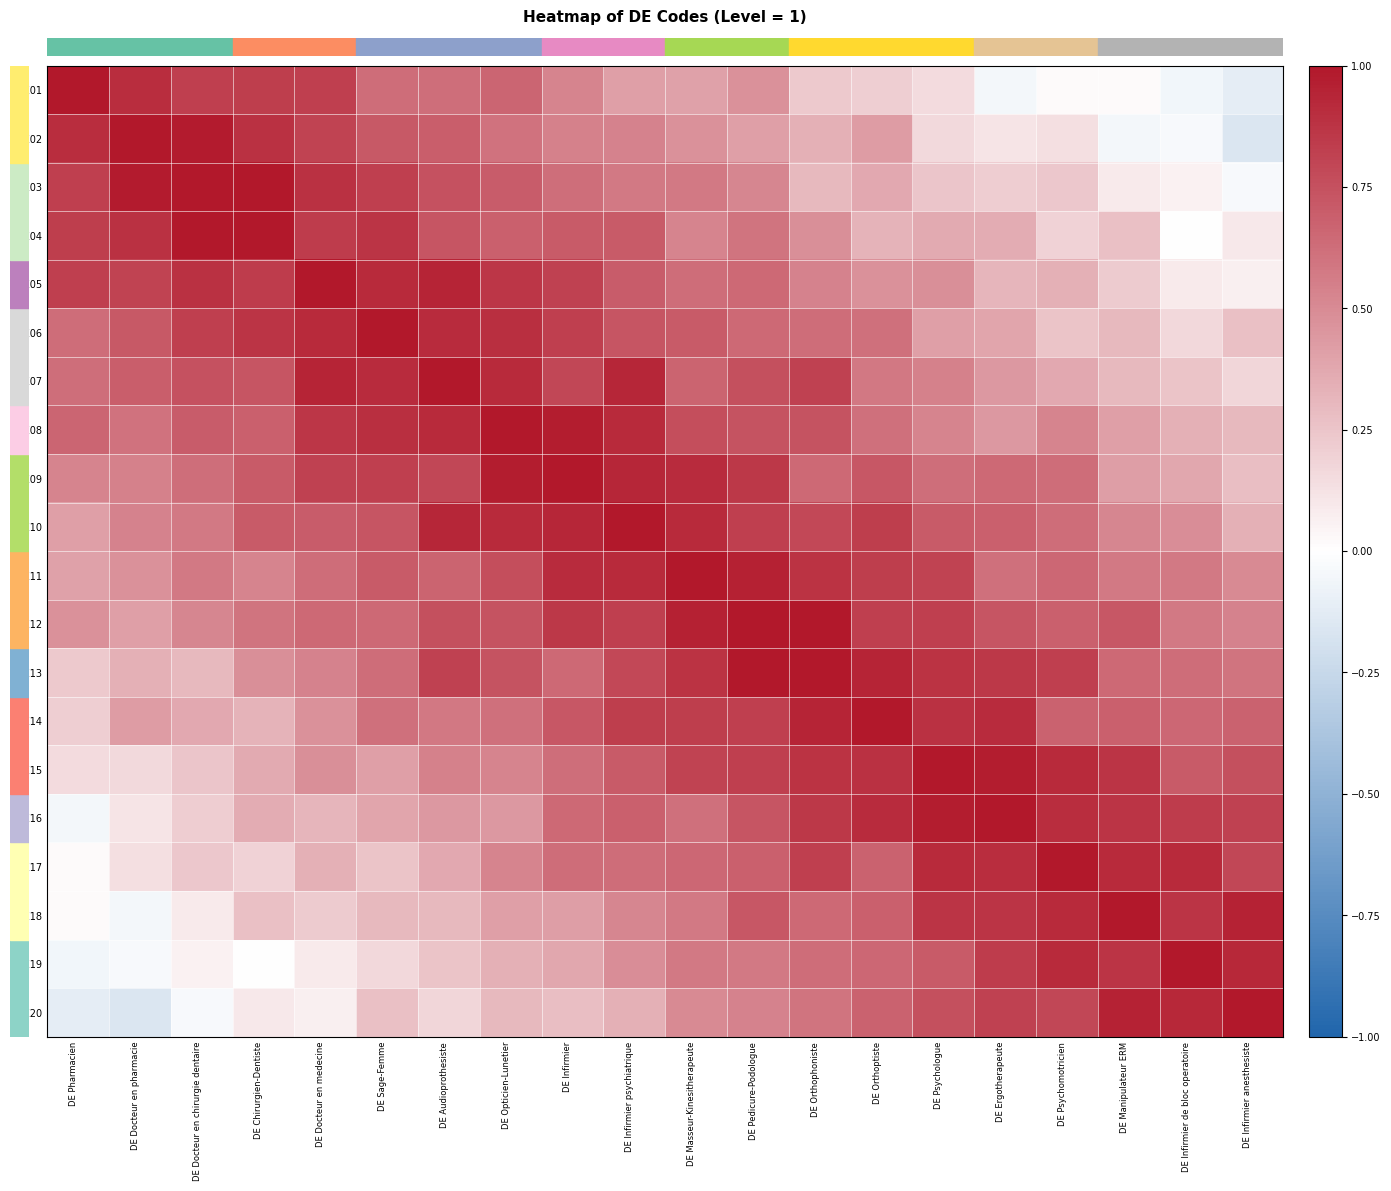

Reading left to right, transcribe all the data shown in this chart.

row_0: DE Pharmacien=1.0	DE Docteur en pharmacie=0.9	DE Docteur en chirurgie dentaire=0.8	DE Chirurgien-Dentiste=0.8	DE Docteur en medecine=0.8	DE Sage-Femme=0.6	DE Audioprothesiste=0.6	DE Opticien-Lunetier=0.7	DE Infirmier=0.5	DE Infirmier psychiatrique=0.4	DE Masseur-Kinesitherapeute=0.4	DE Pedicure-Podologue=0.5	DE Orthophoniste=0.2	DE Orthoptiste=0.2	DE Psychologue=0.1	DE Ergotherapeute=-0.0	DE Psychomotricien=0.0	DE Manipulateur ERM=0.0	DE Infirmier de bloc operatoire=-0.1	DE Infirmier anesthesiste=-0.1
row_1: DE Pharmacien=0.9	DE Docteur en pharmacie=1.0	DE Docteur en chirurgie dentaire=1.0	DE Chirurgien-Dentiste=0.9	DE Docteur en medecine=0.8	DE Sage-Femme=0.7	DE Audioprothesiste=0.7	DE Opticien-Lunetier=0.6	DE Infirmier=0.5	DE Infirmier psychiatrique=0.5	DE Masseur-Kinesitherapeute=0.5	DE Pedicure-Podologue=0.4	DE Orthophoniste=0.3	DE Orthoptiste=0.4	DE Psychologue=0.2	DE Ergotherapeute=0.1	DE Psychomotricien=0.1	DE Manipulateur ERM=-0.0	DE Infirmier de bloc operatoire=-0.0	DE Infirmier anesthesiste=-0.2
row_2: DE Pharmacien=0.8	DE Docteur en pharmacie=1.0	DE Docteur en chirurgie dentaire=1.0	DE Chirurgien-Dentiste=1.0	DE Docteur en medecine=0.9	DE Sage-Femme=0.8	DE Audioprothesiste=0.7	DE Opticien-Lunetier=0.7	DE Infirmier=0.6	DE Infirmier psychiatrique=0.6	DE Masseur-Kinesitherapeute=0.6	DE Pedicure-Podologue=0.5	DE Orthophoniste=0.3	DE Orthoptiste=0.4	DE Psychologue=0.2	DE Ergotherapeute=0.2	DE Psychomotricien=0.2	DE Manipulateur ERM=0.1	DE Infirmier de bloc operatoire=0.1	DE Infirmier anesthesiste=-0.0
row_3: DE Pharmacien=0.8	DE Docteur en pharmacie=0.9	DE Docteur en chirurgie dentaire=1.0	DE Chirurgien-Dentiste=1.0	DE Docteur en medecine=0.8	DE Sage-Femme=0.9	DE Audioprothesiste=0.7	DE Opticien-Lunetier=0.7	DE Infirmier=0.7	DE Infirmier psychiatrique=0.7	DE Masseur-Kinesitherapeute=0.5	DE Pedicure-Podologue=0.6	DE Orthophoniste=0.5	DE Orthoptiste=0.3	DE Psychologue=0.4	DE Ergotherapeute=0.4	DE Psychomotricien=0.2	DE Manipulateur ERM=0.3	DE Infirmier de bloc operatoire=0.0	DE Infirmier anesthesiste=0.1
row_4: DE Pharmacien=0.8	DE Docteur en pharmacie=0.8	DE Docteur en chirurgie dentaire=0.9	DE Chirurgien-Dentiste=0.8	DE Docteur en medecine=1.0	DE Sage-Femme=0.9	DE Audioprothesiste=0.9	DE Opticien-Lunetier=0.9	DE Infirmier=0.8	DE Infirmier psychiatrique=0.7	DE Masseur-Kinesitherapeute=0.6	DE Pedicure-Podologue=0.6	DE Orthophoniste=0.5	DE Orthoptiste=0.5	DE Psychologue=0.5	DE Ergotherapeute=0.3	DE Psychomotricien=0.3	DE Manipulateur ERM=0.2	DE Infirmier de bloc operatoire=0.1	DE Infirmier anesthesiste=0.1
row_5: DE Pharmacien=0.6	DE Docteur en pharmacie=0.7	DE Docteur en chirurgie dentaire=0.8	DE Chirurgien-Dentiste=0.9	DE Docteur en medecine=0.9	DE Sage-Femme=1.0	DE Audioprothesiste=0.9	DE Opticien-Lunetier=0.9	DE Infirmier=0.8	DE Infirmier psychiatrique=0.7	DE Masseur-Kinesitherapeute=0.7	DE Pedicure-Podologue=0.6	DE Orthophoniste=0.6	DE Orthoptiste=0.6	DE Psychologue=0.4	DE Ergotherapeute=0.4	DE Psychomotricien=0.3	DE Manipulateur ERM=0.3	DE Infirmier de bloc operatoire=0.2	DE Infirmier anesthesiste=0.3
row_6: DE Pharmacien=0.6	DE Docteur en pharmacie=0.7	DE Docteur en chirurgie dentaire=0.7	DE Chirurgien-Dentiste=0.7	DE Docteur en medecine=0.9	DE Sage-Femme=0.9	DE Audioprothesiste=1.0	DE Opticien-Lunetier=0.9	DE Infirmier=0.8	DE Infirmier psychiatrique=0.9	DE Masseur-Kinesitherapeute=0.7	DE Pedicure-Podologue=0.8	DE Orthophoniste=0.8	DE Orthoptiste=0.6	DE Psychologue=0.5	DE Ergotherapeute=0.4	DE Psychomotricien=0.4	DE Manipulateur ERM=0.3	DE Infirmier de bloc operatoire=0.3	DE Infirmier anesthesiste=0.2
row_7: DE Pharmacien=0.7	DE Docteur en pharmacie=0.6	DE Docteur en chirurgie dentaire=0.7	DE Chirurgien-Dentiste=0.7	DE Docteur en medecine=0.9	DE Sage-Femme=0.9	DE Audioprothesiste=0.9	DE Opticien-Lunetier=1.0	DE Infirmier=1.0	DE Infirmier psychiatrique=0.9	DE Masseur-Kinesitherapeute=0.8	DE Pedicure-Podologue=0.7	DE Orthophoniste=0.7	DE Orthoptiste=0.6	DE Psychologue=0.5	DE Ergotherapeute=0.4	DE Psychomotricien=0.5	DE Manipulateur ERM=0.4	DE Infirmier de bloc operatoire=0.3	DE Infirmier anesthesiste=0.3
row_8: DE Pharmacien=0.5	DE Docteur en pharmacie=0.5	DE Docteur en chirurgie dentaire=0.6	DE Chirurgien-Dentiste=0.7	DE Docteur en medecine=0.8	DE Sage-Femme=0.8	DE Audioprothesiste=0.8	DE Opticien-Lunetier=1.0	DE Infirmier=1.0	DE Infirmier psychiatrique=0.9	DE Masseur-Kinesitherapeute=0.9	DE Pedicure-Podologue=0.9	DE Orthophoniste=0.6	DE Orthoptiste=0.7	DE Psychologue=0.6	DE Ergotherapeute=0.6	DE Psychomotricien=0.6	DE Manipulateur ERM=0.4	DE Infirmier de bloc operatoire=0.4	DE Infirmier anesthesiste=0.3
row_9: DE Pharmacien=0.4	DE Docteur en pharmacie=0.5	DE Docteur en chirurgie dentaire=0.6	DE Chirurgien-Dentiste=0.7	DE Docteur en medecine=0.7	DE Sage-Femme=0.7	DE Audioprothesiste=0.9	DE Opticien-Lunetier=0.9	DE Infirmier=0.9	DE Infirmier psychiatrique=1.0	DE Masseur-Kinesitherapeute=0.9	DE Pedicure-Podologue=0.8	DE Orthophoniste=0.8	DE Orthoptiste=0.8	DE Psychologue=0.7	DE Ergotherapeute=0.7	DE Psychomotricien=0.6	DE Manipulateur ERM=0.5	DE Infirmier de bloc operatoire=0.5	DE Infirmier anesthesiste=0.3
row_10: DE Pharmacien=0.4	DE Docteur en pharmacie=0.5	DE Docteur en chirurgie dentaire=0.6	DE Chirurgien-Dentiste=0.5	DE Docteur en medecine=0.6	DE Sage-Femme=0.7	DE Audioprothesiste=0.7	DE Opticien-Lunetier=0.8	DE Infirmier=0.9	DE Infirmier psychiatrique=0.9	DE Masseur-Kinesitherapeute=1.0	DE Pedicure-Podologue=1.0	DE Orthophoniste=0.9	DE Orthoptiste=0.8	DE Psychologue=0.8	DE Ergotherapeute=0.6	DE Psychomotricien=0.7	DE Manipulateur ERM=0.6	DE Infirmier de bloc operatoire=0.6	DE Infirmier anesthesiste=0.5
row_11: DE Pharmacien=0.5	DE Docteur en pharmacie=0.4	DE Docteur en chirurgie dentaire=0.5	DE Chirurgien-Dentiste=0.6	DE Docteur en medecine=0.6	DE Sage-Femme=0.6	DE Audioprothesiste=0.8	DE Opticien-Lunetier=0.7	DE Infirmier=0.9	DE Infirmier psychiatrique=0.8	DE Masseur-Kinesitherapeute=1.0	DE Pedicure-Podologue=1.0	DE Orthophoniste=1.0	DE Orthoptiste=0.8	DE Psychologue=0.8	DE Ergotherapeute=0.7	DE Psychomotricien=0.7	DE Manipulateur ERM=0.7	DE Infirmier de bloc operatoire=0.6	DE Infirmier anesthesiste=0.5
row_12: DE Pharmacien=0.2	DE Docteur en pharmacie=0.3	DE Docteur en chirurgie dentaire=0.3	DE Chirurgien-Dentiste=0.5	DE Docteur en medecine=0.5	DE Sage-Femme=0.6	DE Audioprothesiste=0.8	DE Opticien-Lunetier=0.7	DE Infirmier=0.6	DE Infirmier psychiatrique=0.8	DE Masseur-Kinesitherapeute=0.9	DE Pedicure-Podologue=1.0	DE Orthophoniste=1.0	DE Orthoptiste=0.9	DE Psychologue=0.9	DE Ergotherapeute=0.9	DE Psychomotricien=0.8	DE Manipulateur ERM=0.6	DE Infirmier de bloc operatoire=0.6	DE Infirmier anesthesiste=0.6
row_13: DE Pharmacien=0.2	DE Docteur en pharmacie=0.4	DE Docteur en chirurgie dentaire=0.4	DE Chirurgien-Dentiste=0.3	DE Docteur en medecine=0.5	DE Sage-Femme=0.6	DE Audioprothesiste=0.6	DE Opticien-Lunetier=0.6	DE Infirmier=0.7	DE Infirmier psychiatrique=0.8	DE Masseur-Kinesitherapeute=0.8	DE Pedicure-Podologue=0.8	DE Orthophoniste=0.9	DE Orthoptiste=1.0	DE Psychologue=0.9	DE Ergotherapeute=0.9	DE Psychomotricien=0.7	DE Manipulateur ERM=0.7	DE Infirmier de bloc operatoire=0.6	DE Infirmier anesthesiste=0.7
row_14: DE Pharmacien=0.1	DE Docteur en pharmacie=0.2	DE Docteur en chirurgie dentaire=0.2	DE Chirurgien-Dentiste=0.4	DE Docteur en medecine=0.5	DE Sage-Femme=0.4	DE Audioprothesiste=0.5	DE Opticien-Lunetier=0.5	DE Infirmier=0.6	DE Infirmier psychiatrique=0.7	DE Masseur-Kinesitherapeute=0.8	DE Pedicure-Podologue=0.8	DE Orthophoniste=0.9	DE Orthoptiste=0.9	DE Psychologue=1.0	DE Ergotherapeute=1.0	DE Psychomotricien=0.9	DE Manipulateur ERM=0.9	DE Infirmier de bloc operatoire=0.7	DE Infirmier anesthesiste=0.8
row_15: DE Pharmacien=-0.0	DE Docteur en pharmacie=0.1	DE Docteur en chirurgie dentaire=0.2	DE Chirurgien-Dentiste=0.4	DE Docteur en medecine=0.3	DE Sage-Femme=0.4	DE Audioprothesiste=0.4	DE Opticien-Lunetier=0.4	DE Infirmier=0.6	DE Infirmier psychiatrique=0.7	DE Masseur-Kinesitherapeute=0.6	DE Pedicure-Podologue=0.7	DE Orthophoniste=0.9	DE Orthoptiste=0.9	DE Psychologue=1.0	DE Ergotherapeute=1.0	DE Psychomotricien=0.9	DE Manipulateur ERM=0.9	DE Infirmier de bloc operatoire=0.8	DE Infirmier anesthesiste=0.8
row_16: DE Pharmacien=0.0	DE Docteur en pharmacie=0.1	DE Docteur en chirurgie dentaire=0.2	DE Chirurgien-Dentiste=0.2	DE Docteur en medecine=0.3	DE Sage-Femme=0.3	DE Audioprothesiste=0.4	DE Opticien-Lunetier=0.5	DE Infirmier=0.6	DE Infirmier psychiatrique=0.6	DE Masseur-Kinesitherapeute=0.7	DE Pedicure-Podologue=0.7	DE Orthophoniste=0.8	DE Orthoptiste=0.7	DE Psychologue=0.9	DE Ergotherapeute=0.9	DE Psychomotricien=1.0	DE Manipulateur ERM=0.9	DE Infirmier de bloc operatoire=0.9	DE Infirmier anesthesiste=0.8
row_17: DE Pharmacien=0.0	DE Docteur en pharmacie=-0.0	DE Docteur en chirurgie dentaire=0.1	DE Chirurgien-Dentiste=0.3	DE Docteur en medecine=0.2	DE Sage-Femme=0.3	DE Audioprothesiste=0.3	DE Opticien-Lunetier=0.4	DE Infirmier=0.4	DE Infirmier psychiatrique=0.5	DE Masseur-Kinesitherapeute=0.6	DE Pedicure-Podologue=0.7	DE Orthophoniste=0.6	DE Orthoptiste=0.7	DE Psychologue=0.9	DE Ergotherapeute=0.9	DE Psychomotricien=0.9	DE Manipulateur ERM=1.0	DE Infirmier de bloc operatoire=0.9	DE Infirmier anesthesiste=0.9
row_18: DE Pharmacien=-0.1	DE Docteur en pharmacie=-0.0	DE Docteur en chirurgie dentaire=0.1	DE Chirurgien-Dentiste=0.0	DE Docteur en medecine=0.1	DE Sage-Femme=0.2	DE Audioprothesiste=0.3	DE Opticien-Lunetier=0.3	DE Infirmier=0.4	DE Infirmier psychiatrique=0.5	DE Masseur-Kinesitherapeute=0.6	DE Pedicure-Podologue=0.6	DE Orthophoniste=0.6	DE Orthoptiste=0.6	DE Psychologue=0.7	DE Ergotherapeute=0.8	DE Psychomotricien=0.9	DE Manipulateur ERM=0.9	DE Infirmier de bloc operatoire=1.0	DE Infirmier anesthesiste=0.9
row_19: DE Pharmacien=-0.1	DE Docteur en pharmacie=-0.2	DE Docteur en chirurgie dentaire=-0.0	DE Chirurgien-Dentiste=0.1	DE Docteur en medecine=0.1	DE Sage-Femme=0.3	DE Audioprothesiste=0.2	DE Opticien-Lunetier=0.3	DE Infirmier=0.3	DE Infirmier psychiatrique=0.3	DE Masseur-Kinesitherapeute=0.5	DE Pedicure-Podologue=0.5	DE Orthophoniste=0.6	DE Orthoptiste=0.7	DE Psychologue=0.8	DE Ergotherapeute=0.8	DE Psychomotricien=0.8	DE Manipulateur ERM=0.9	DE Infirmier de bloc operatoire=0.9	DE Infirmier anesthesiste=1.0